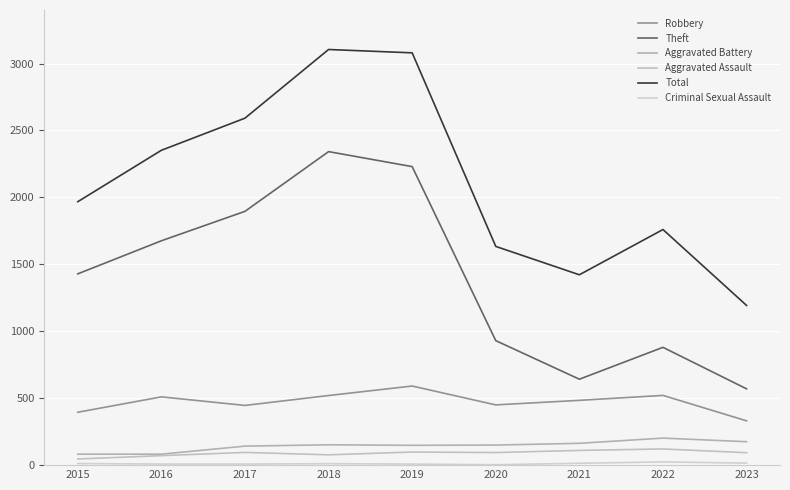

Between 2019 and 2022, which series saw the biggest shift?

Theft